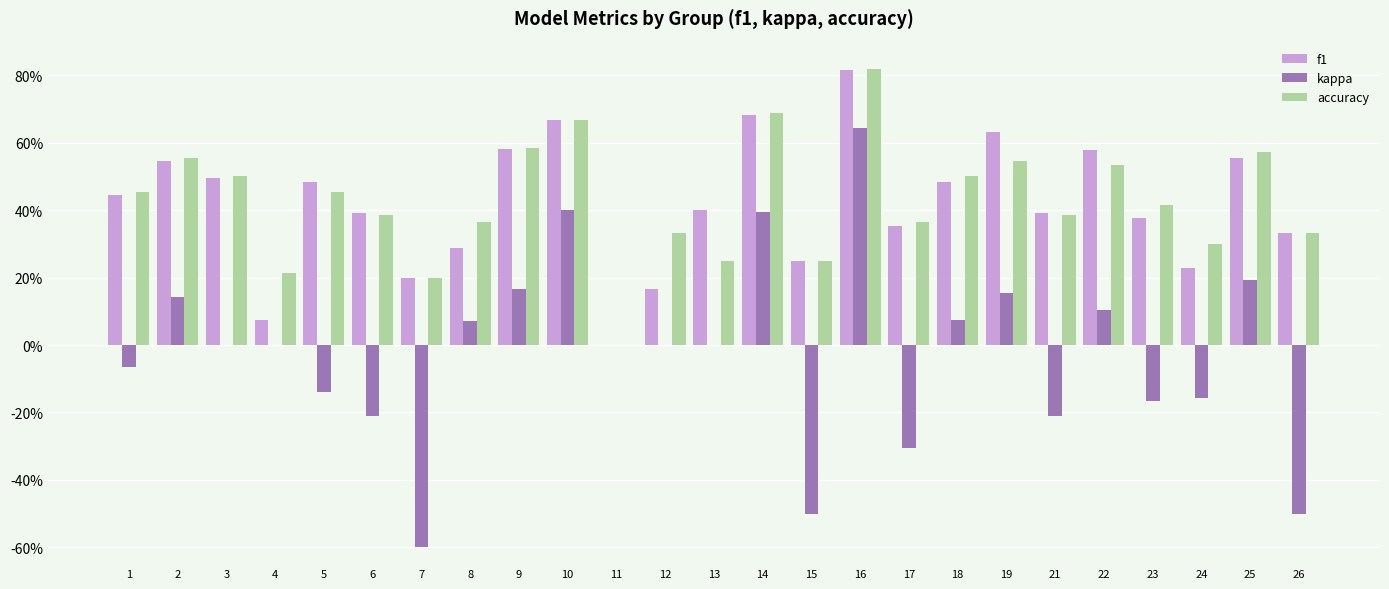

Are the bars grouped side by side (vs. stacked)?

Yes